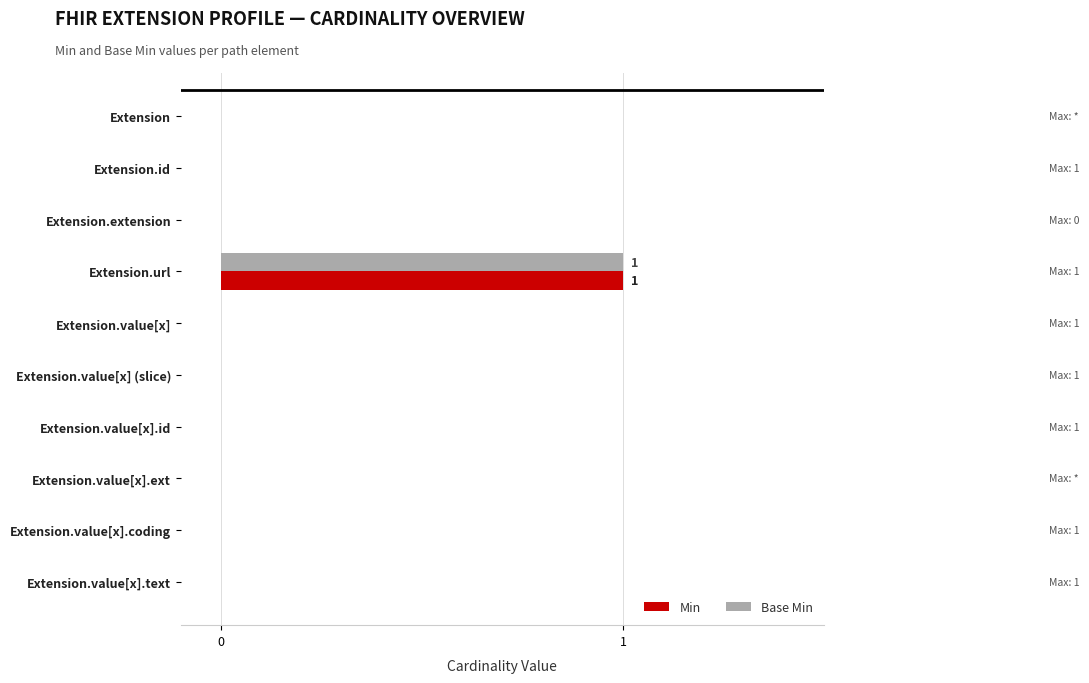

At which category is the sum across all series the highest?

Extension.url